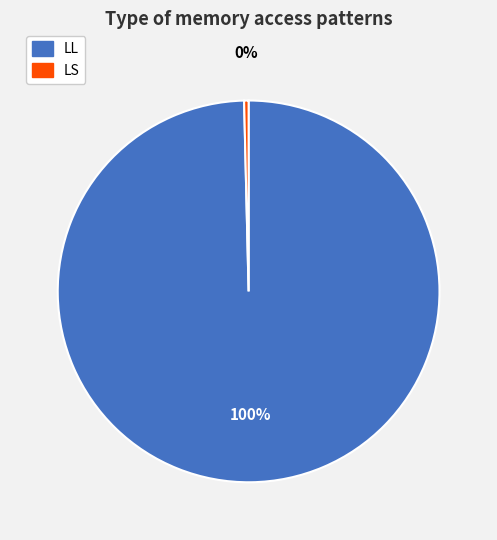

To the nearest percent, what portion does LL represent?

100%